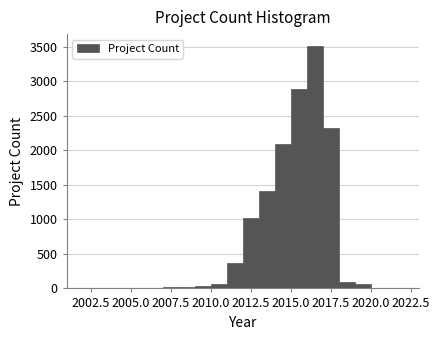

Read against the x-axis, roughly where is the centre of the tallest bar?

2016.5